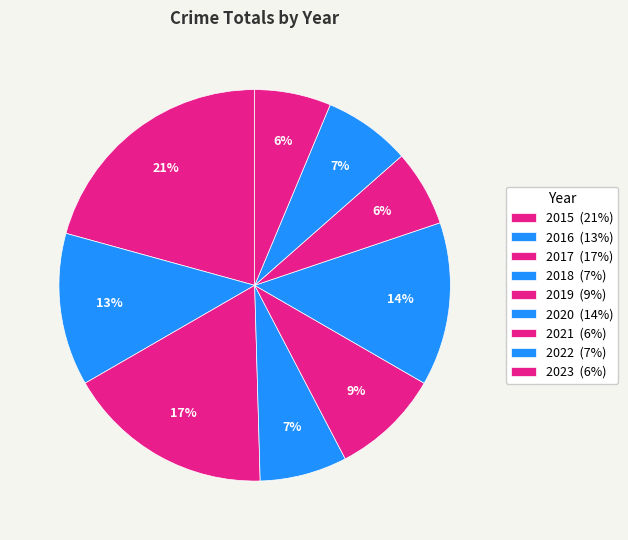

Which category has the biggest portion of the pie?

2015